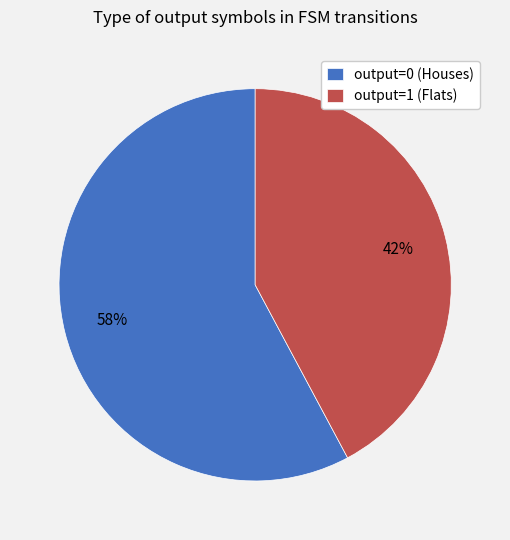

Combined, do output=1 (Flats) and output=0 (Houses) account for over 50%?

Yes